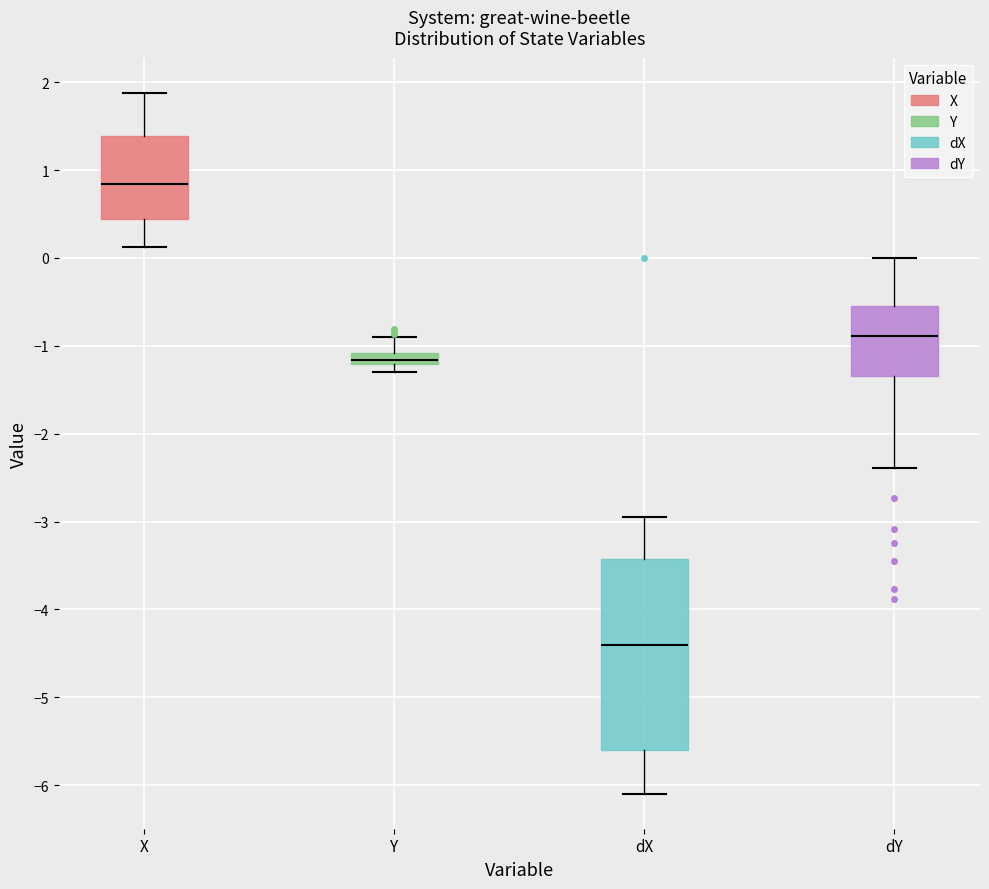

Comparing the boxes themselves (not the whiskers), which one is the tallest?

dX